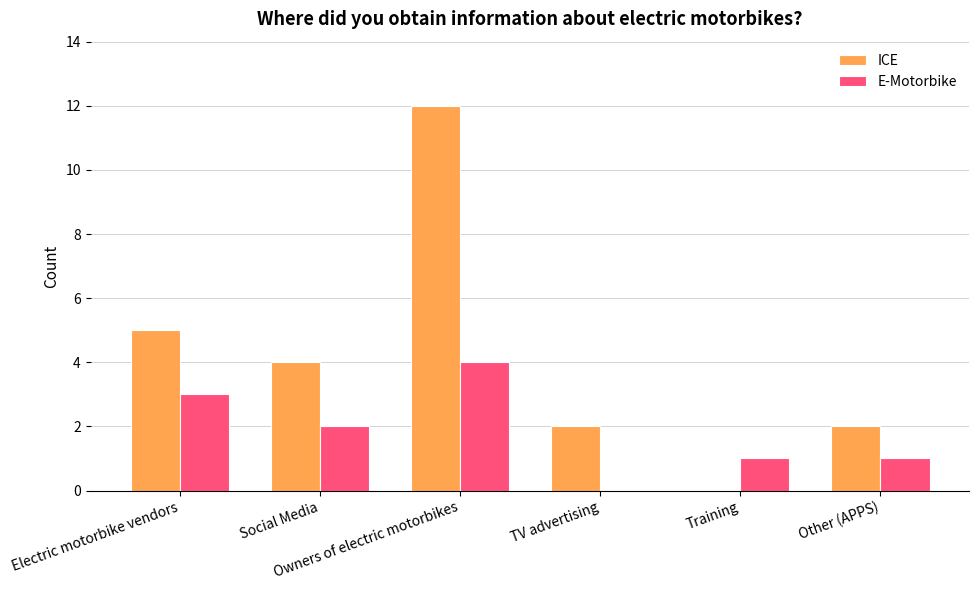

Which series has the largest total across all categories?

ICE